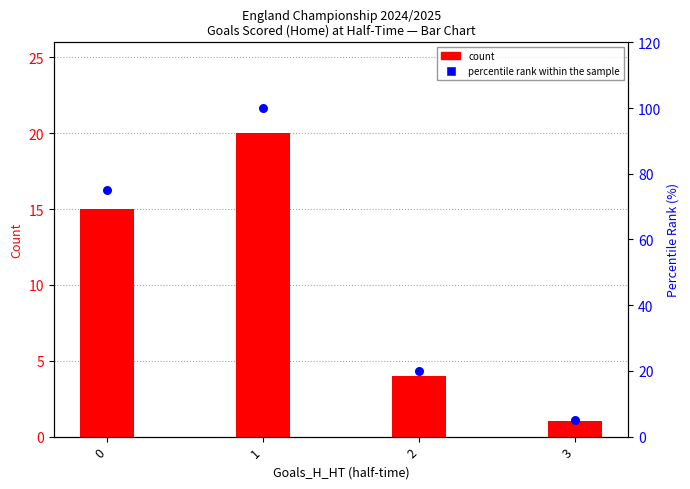

At which category is the sum across all series the highest?

1